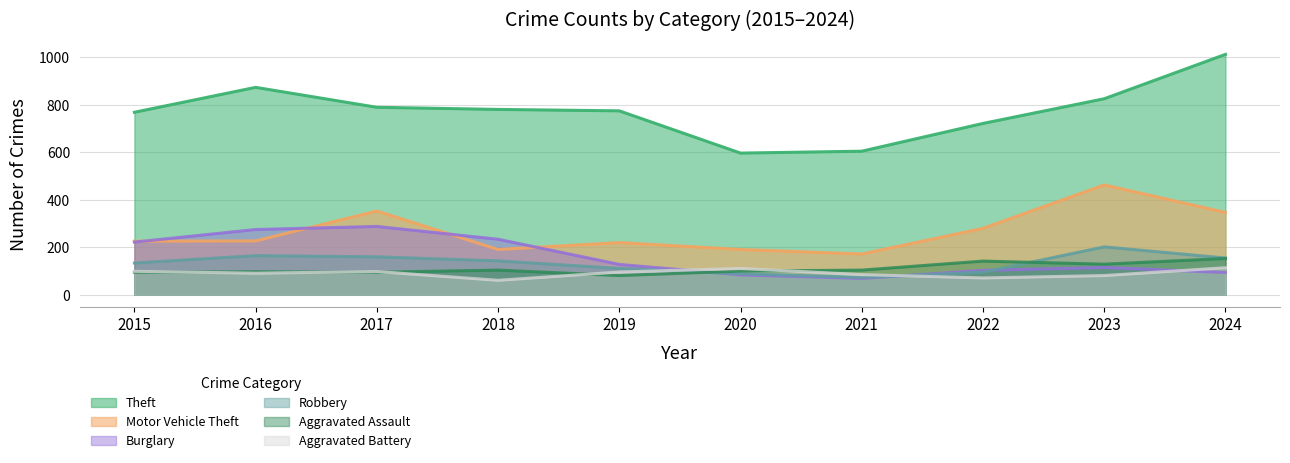

What is the value of the Aggravated Battery point at the 4th from the left?

61